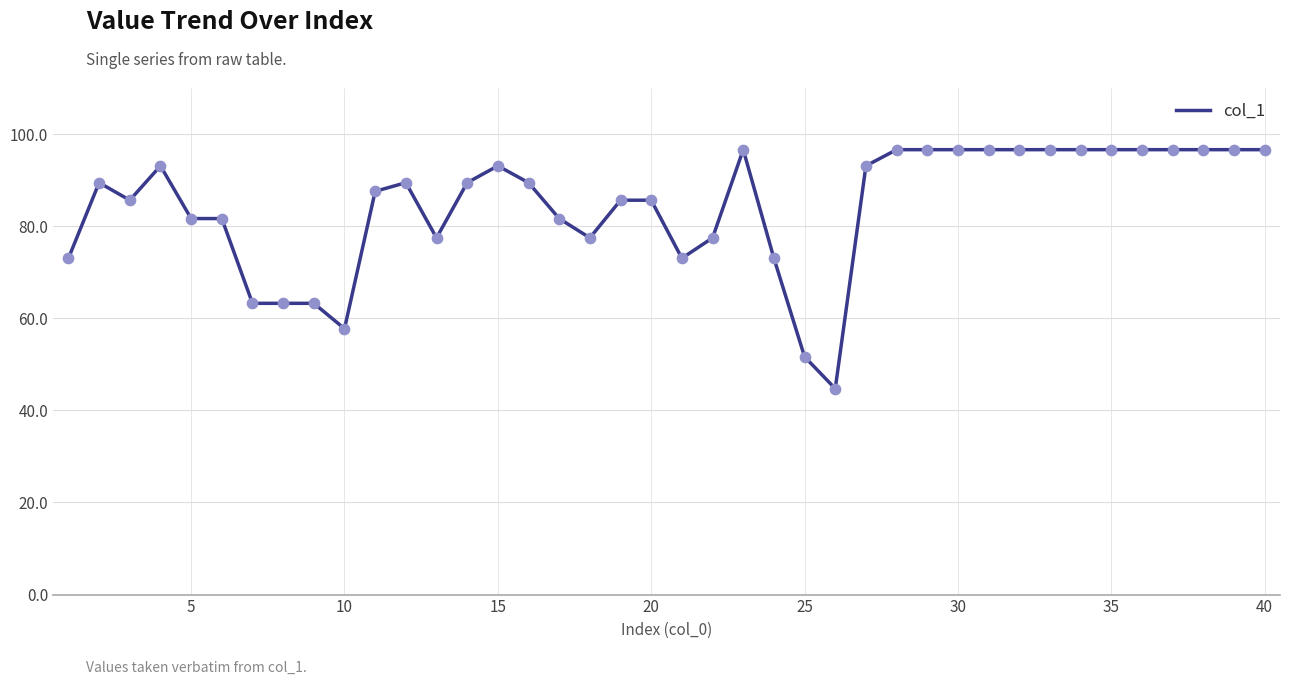

What is the minimum value shown in the chart?

44.7